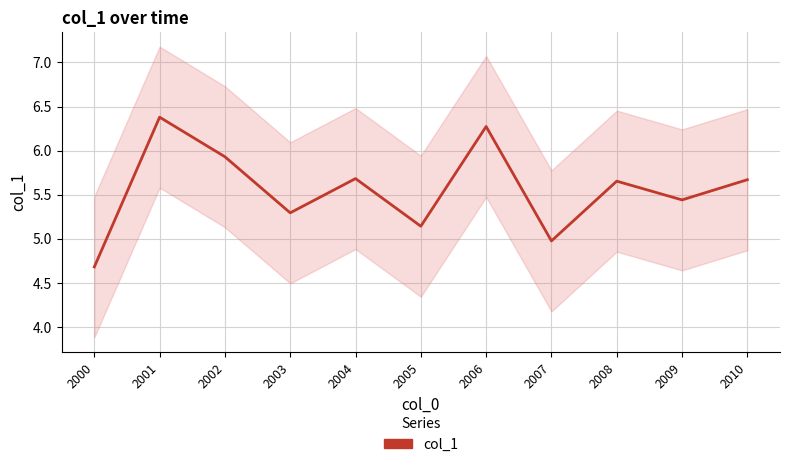

Is it true that the value at 2004 is 3.4?

False